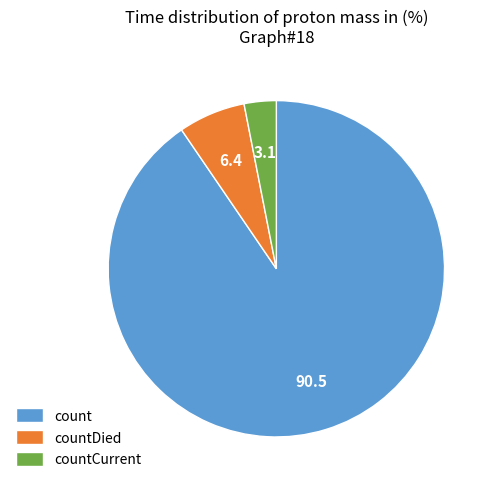

Is there a majority slice in this chart?

Yes